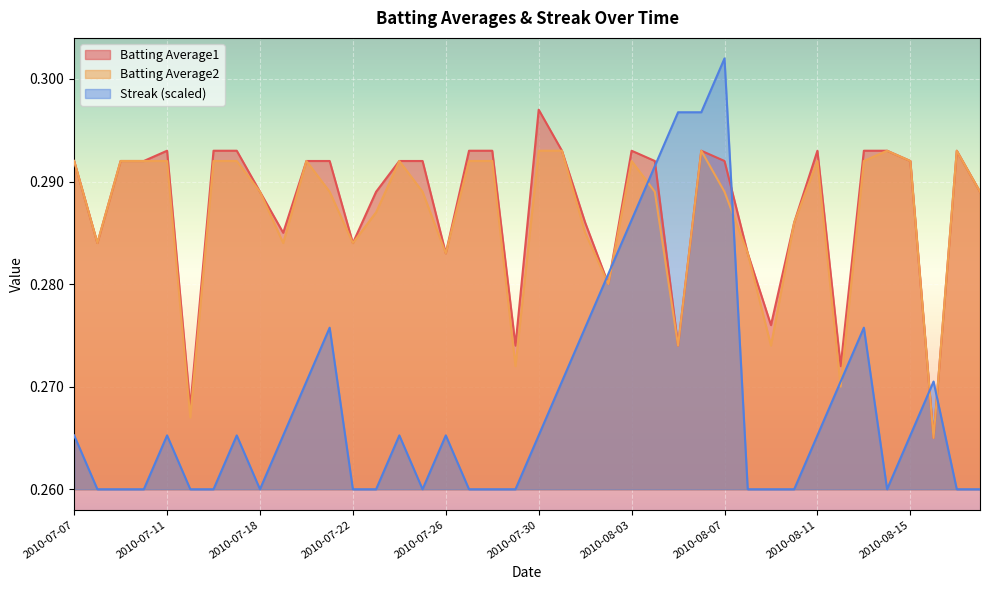

True or false: Batting Average1 has more than 1 points higher than both neighbors.

True